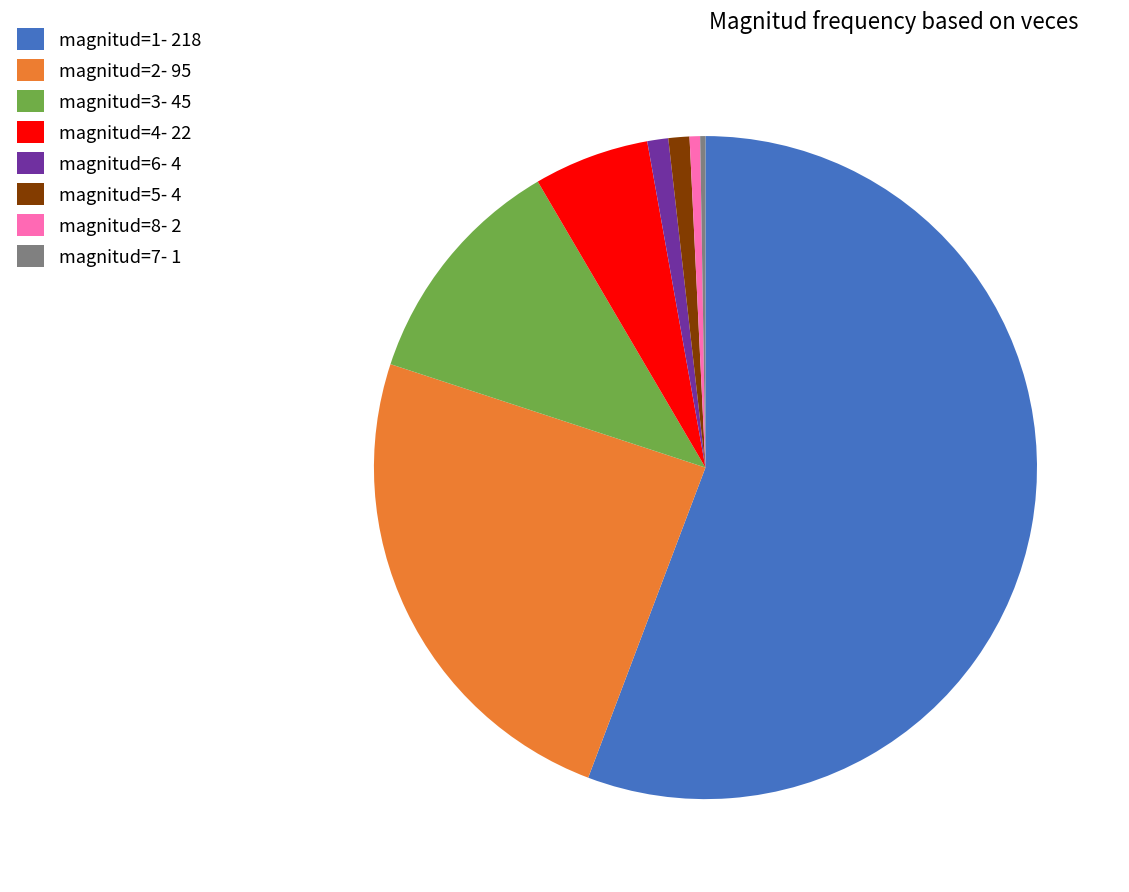

Is magnitud=6 the majority of the pie?

No